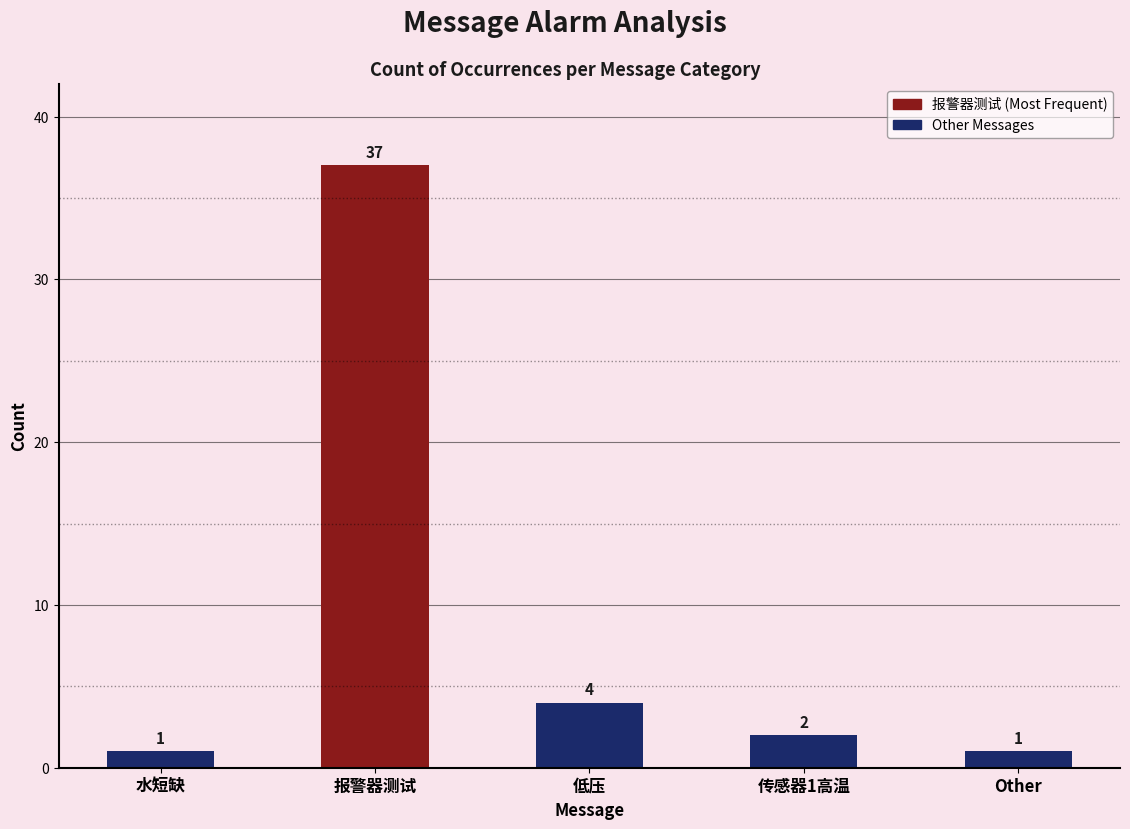

What is the average value?

9